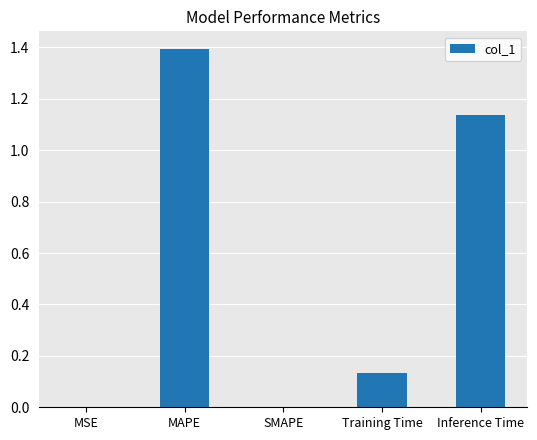

What is the greatest value displayed?

1.4